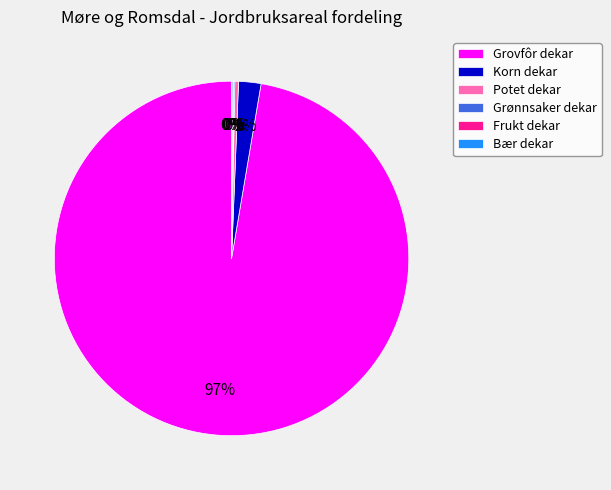

To the nearest percent, what percentage of the pie is Korn dekar?

2%